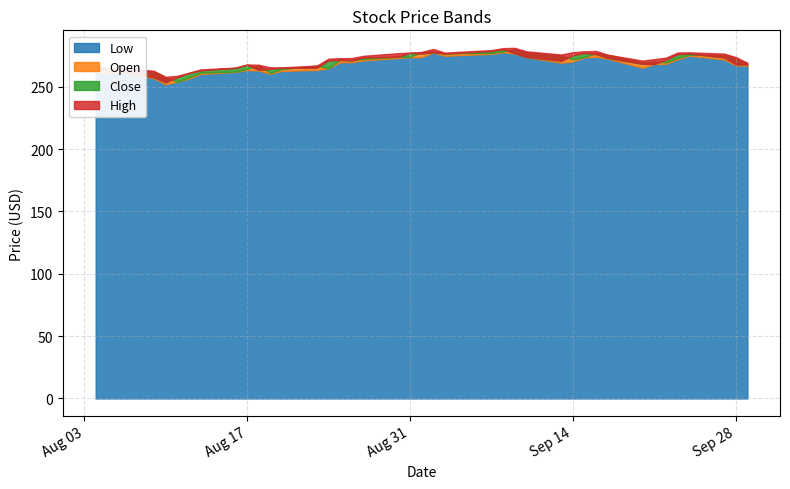

Where is Close nearest to the value 266?

2021-08-20